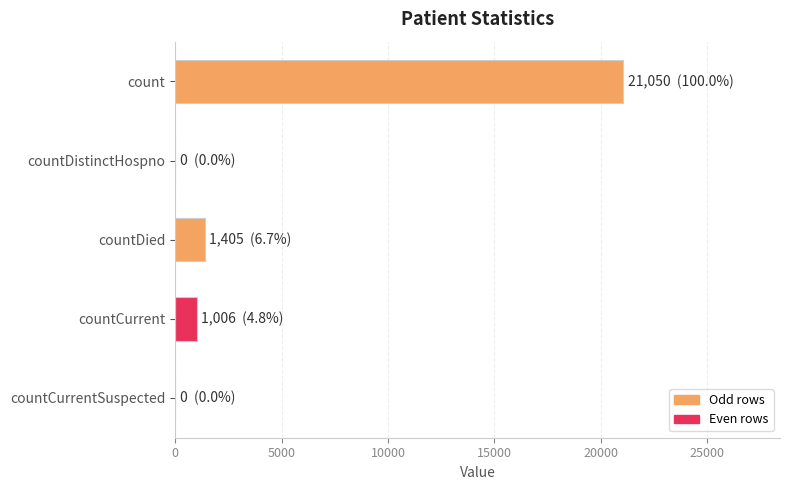

Reading top to bottom, transcribe all the data shown in this chart.

count=21050	countDistinctHospno=0	countDied=1405	countCurrent=1006	countCurrentSuspected=0